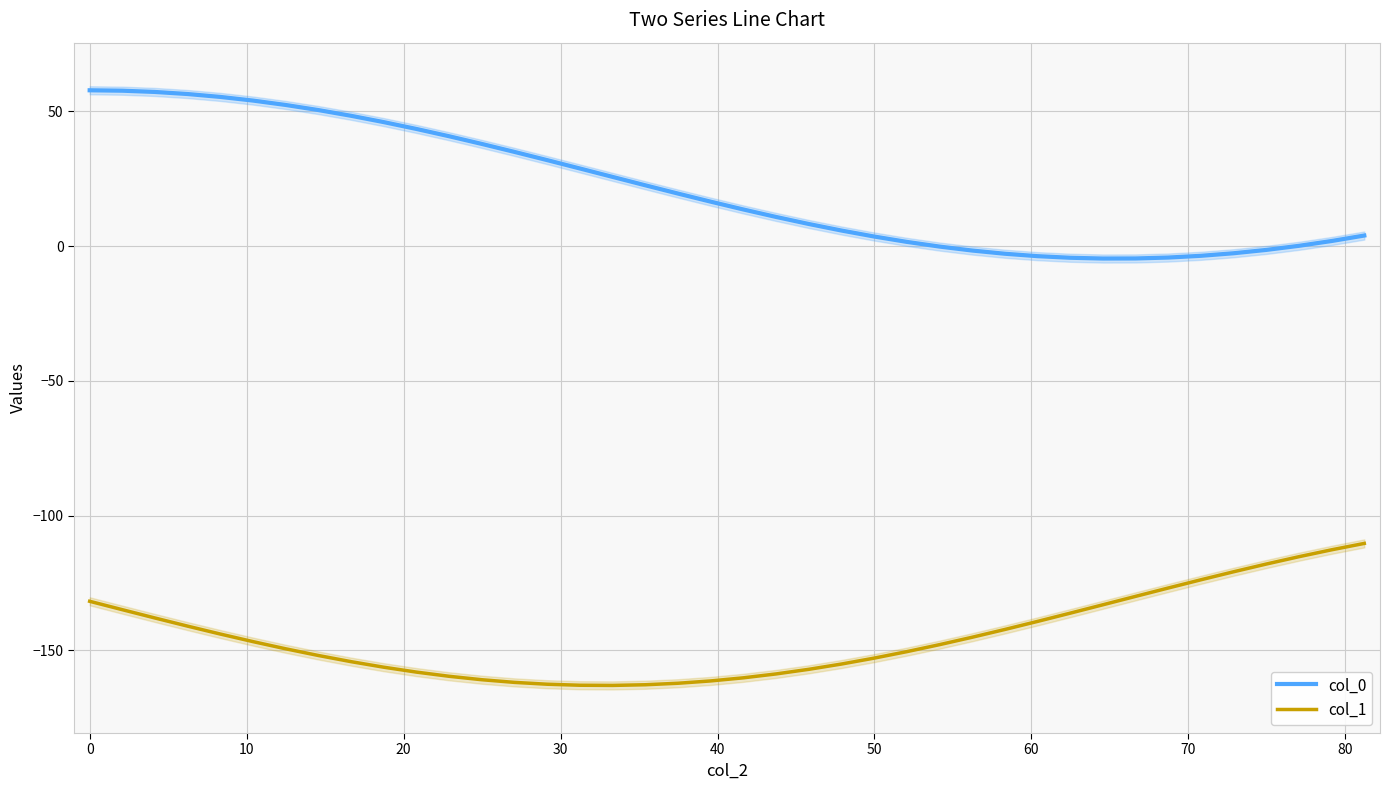

Reading left to right, what are all the values shown in this chart?

col_0: 57.8	57.7	57.2	56.5	55.4	54.0	52.4	50.5	48.4	46.0	43.5	40.8	37.9	35.0	31.9	28.8	25.7	22.6	19.5	16.5	13.6	10.8	8.2	5.8	3.6	1.6	-0.2	-1.6	-2.8	-3.7	-4.3	-4.6	-4.6	-4.2	-3.6	-2.6	-1.4	0.1	1.9	3.9
col_1: -131.8	-135.0	-138.0	-141.1	-144.0	-146.8	-149.5	-152.0	-154.3	-156.3	-158.1	-159.7	-161.0	-161.9	-162.6	-163.0	-163.1	-162.8	-162.3	-161.4	-160.2	-158.8	-157.1	-155.1	-152.9	-150.5	-147.9	-145.2	-142.3	-139.3	-136.2	-133.1	-130.0	-126.9	-123.9	-120.9	-118.0	-115.3	-112.7	-110.4